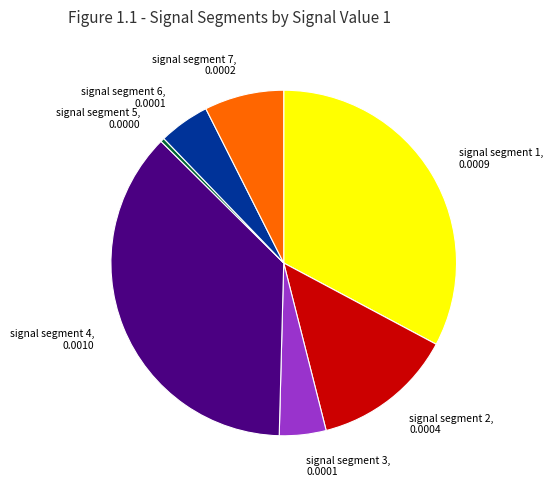

Is it true that signal segment 6 is 5% of the pie?

True